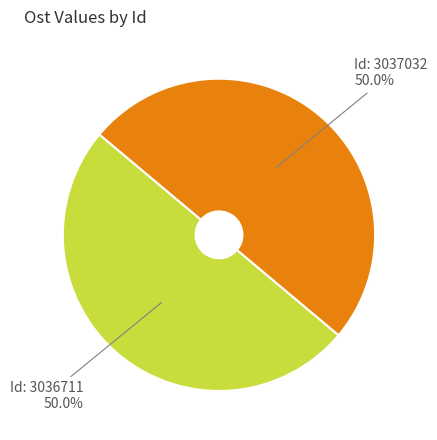

How many segments does this pie chart have?

2